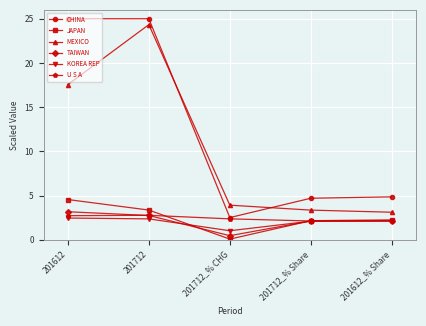

What is the difference between the JAPAN values at 201712 and 201712_% Share?

1.2